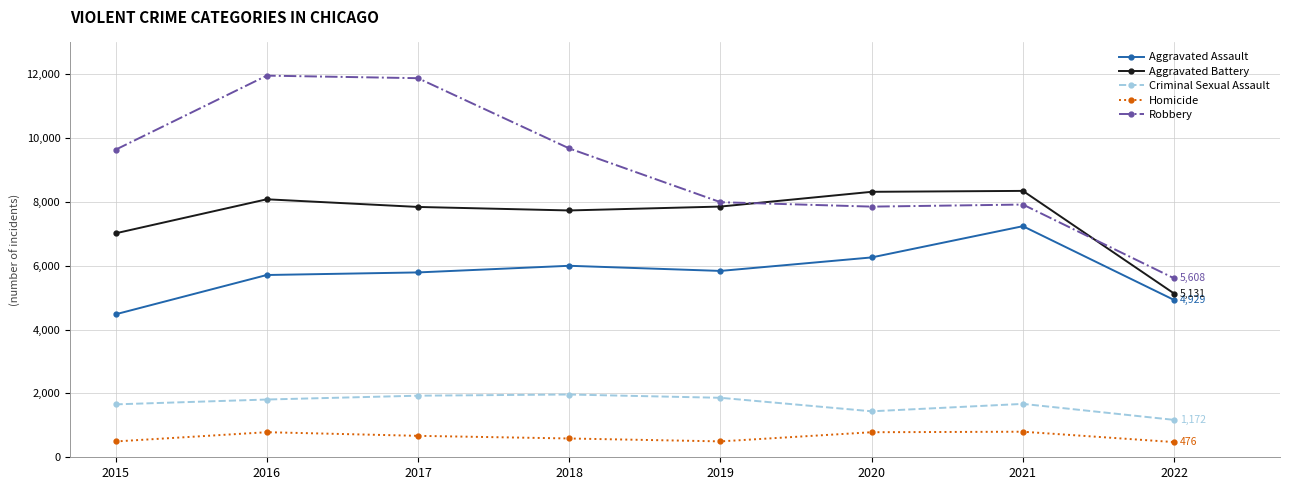

Is the value of Aggravated Battery at 2018 greater than the value of Robbery at 2016?

No